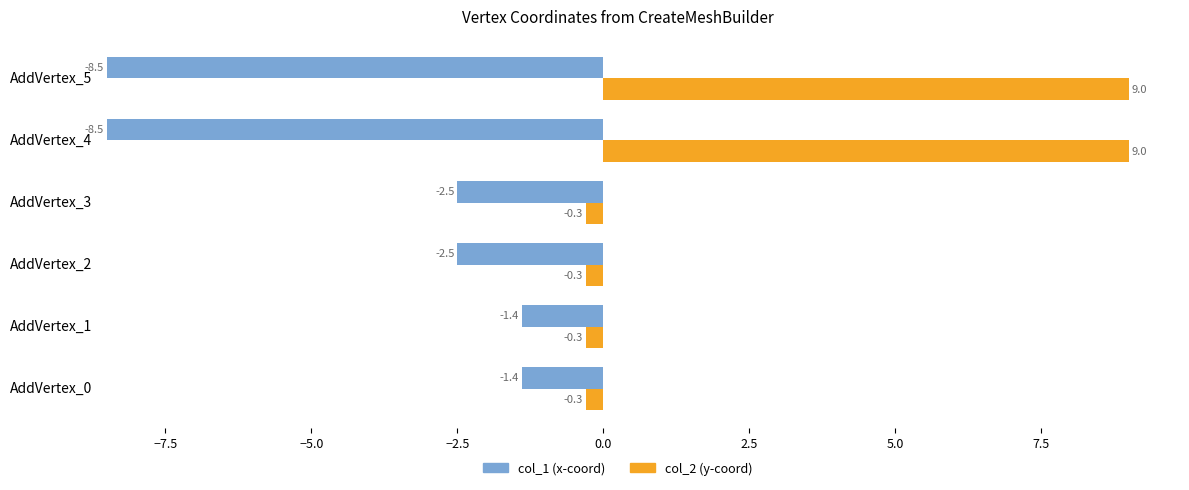

What is the total value across all series at AddVertex_3?

-2.8